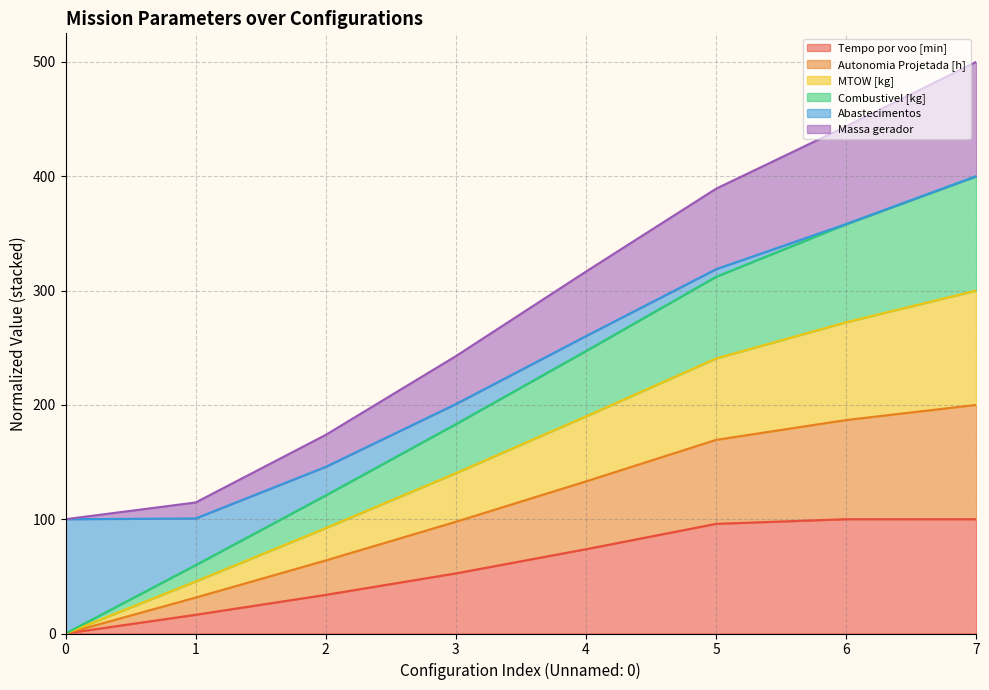

What is the total value across all series at 3?

242.6